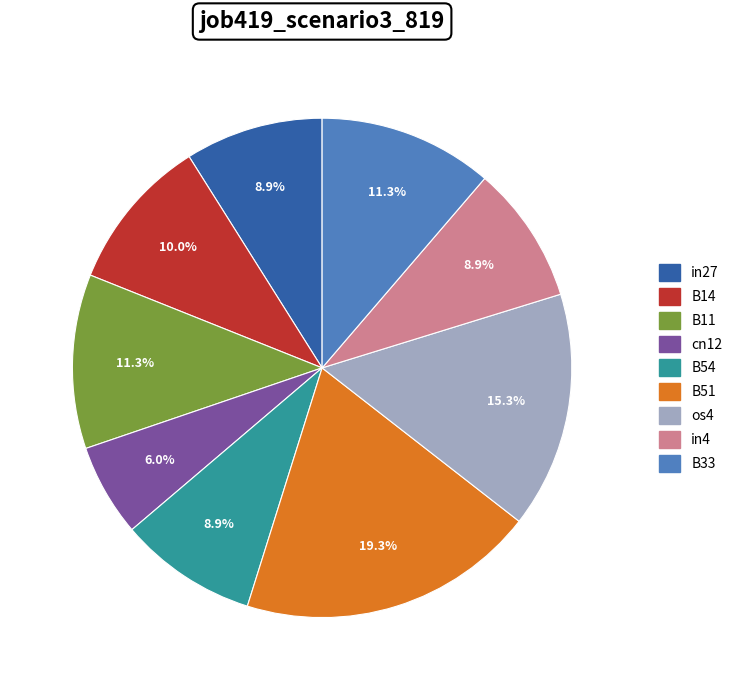

What is the smallest slice in the pie chart?

cn12